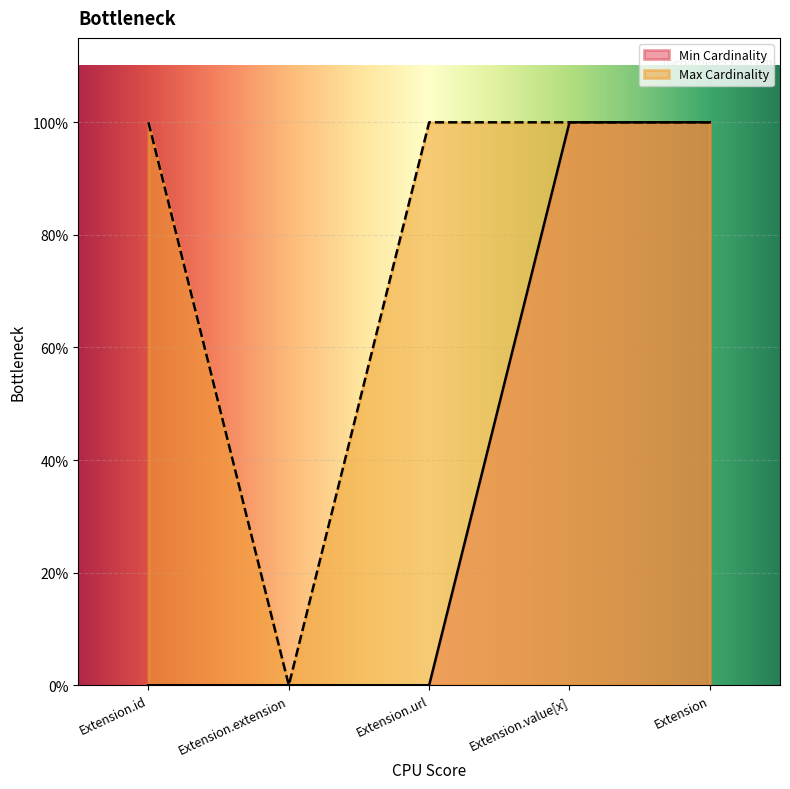

The value of Max Cardinality at Extension.extension is 0. True or false?

True